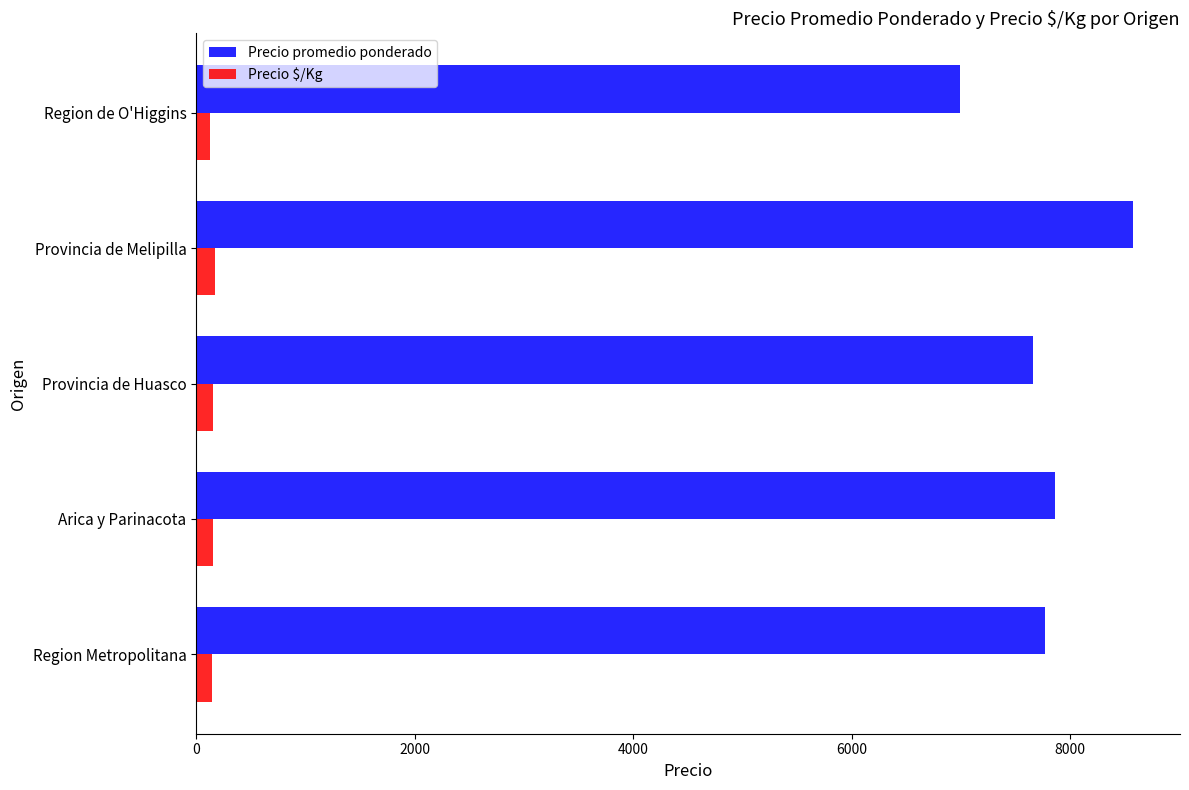

True or false: Precio promedio ponderado has a value of 7861 at Arica y Parinacota.

True